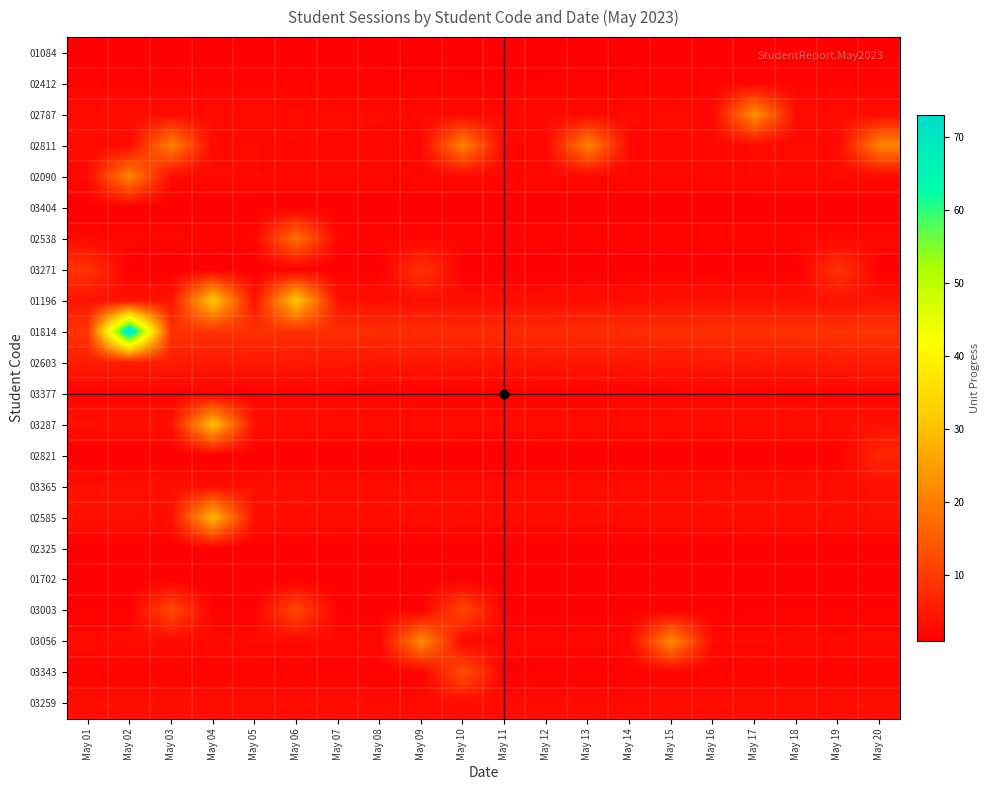

Between May 06 and May 13, which is larger?

May 06